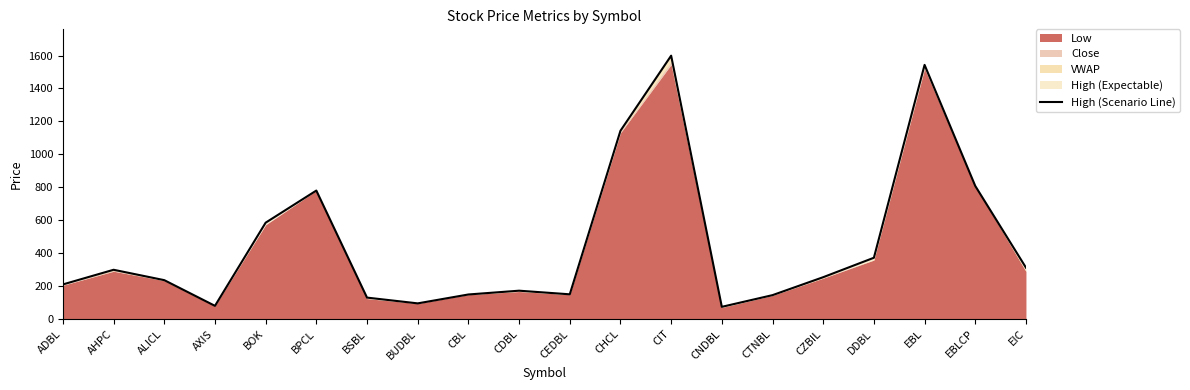

Reading left to right, extract all data points from this chart.

ADBL=210	AHPC=299	ALICL=236	AXIS=80	BOK=585	BPCL=780	BSBL=130	BUDBL=95	CBL=149	CDBL=172	CEDBL=150	CHCL=1143	CIT=1599	CNDBL=74	CTNBL=145	CZBIL=254	DDBL=372	EBL=1543	EBLCP=808	EIC=312